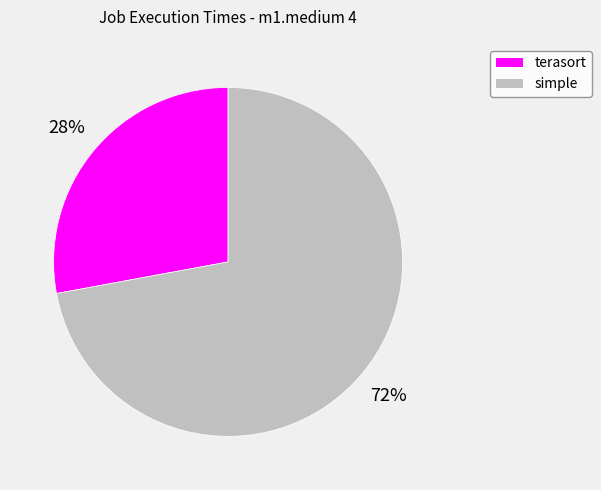

What is the ratio of the value at terasort to the value at simple?

0.4